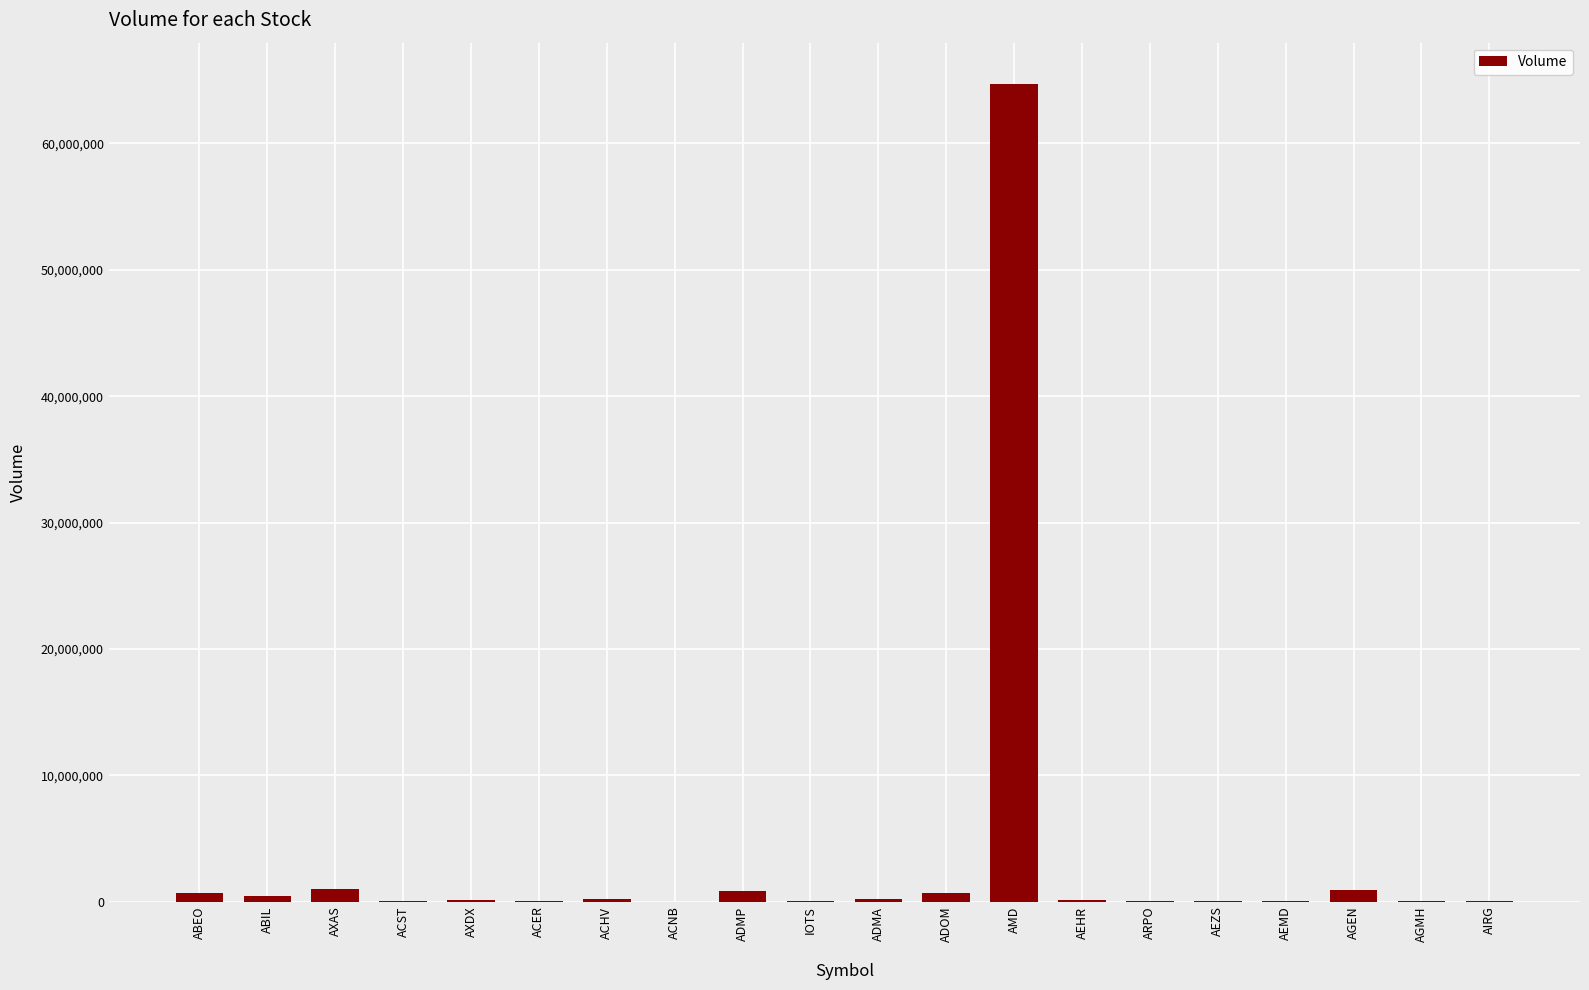

What is the greatest value displayed?

64741905